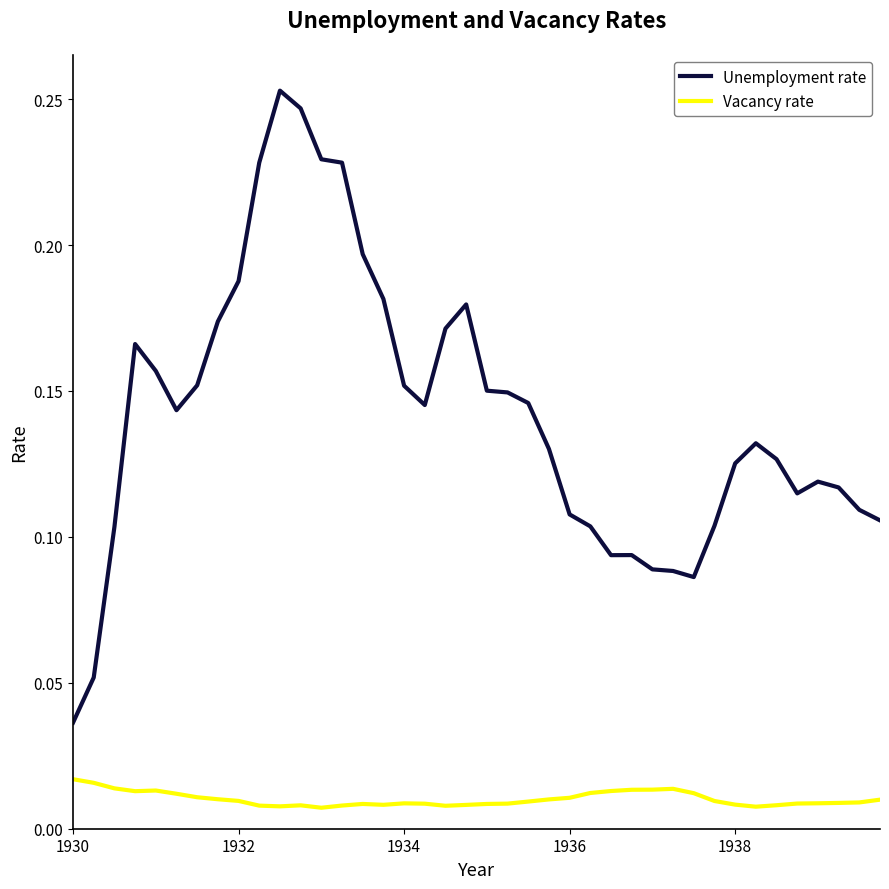

What are all the series names shown in the legend?

Unemployment rate, Vacancy rate